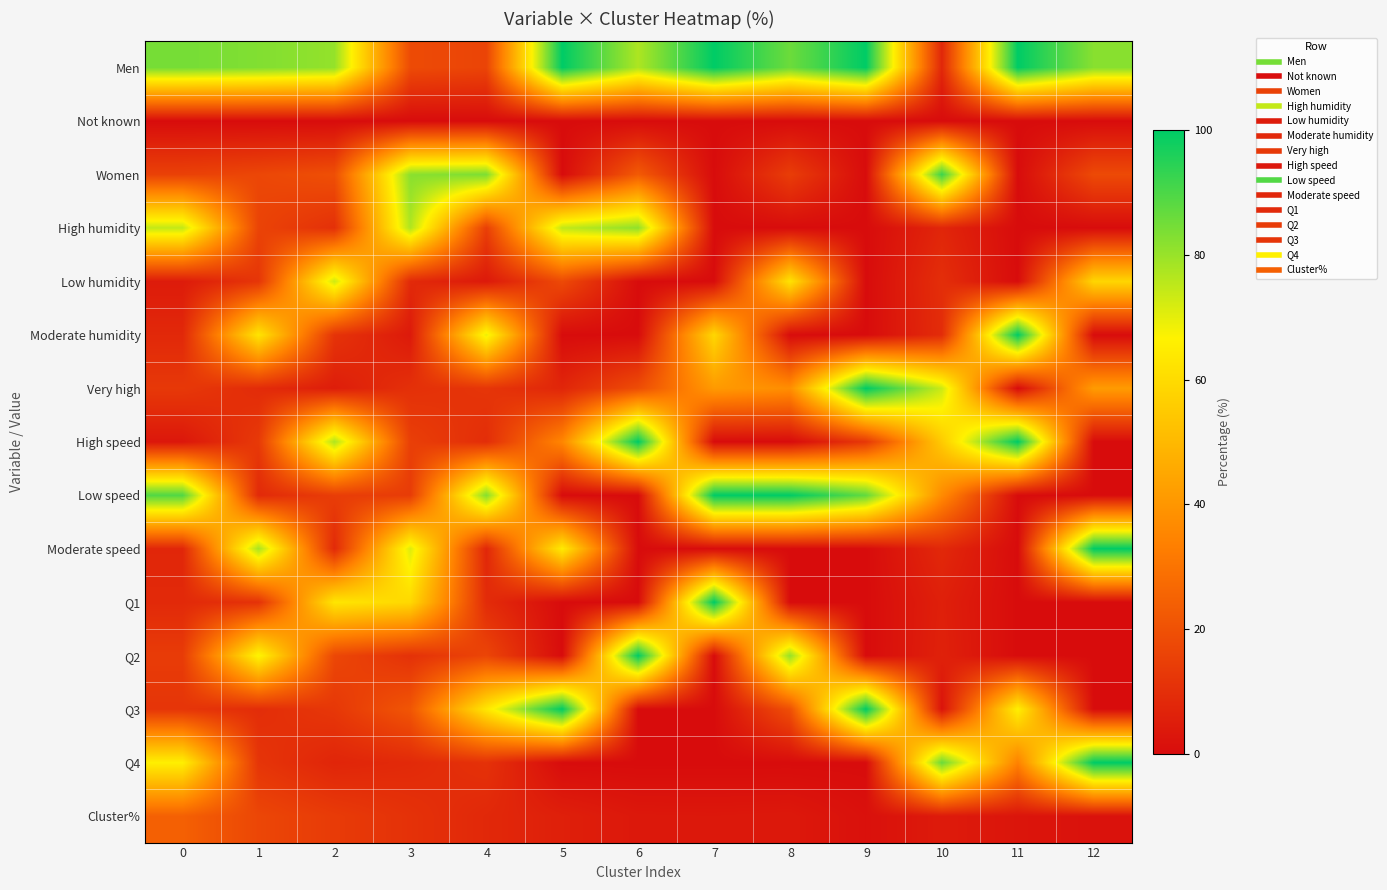

Reading right to left, list all the values displayed in this chart.

Men: 12=82.1	11=100.0	10=7.8	9=100.0	8=85.8	7=100.0	6=77.3	5=100.0	4=16.3	3=18.1	2=80.6	1=83.0	0=84.5
Not known: 12=0.0	11=0.0	10=0.0	9=0.0	8=0.0	7=0.0	6=0.0	5=0.0	4=0.0	3=0.0	2=0.1	1=0.0	0=0.0
Women: 12=17.9	11=0.0	10=92.2	9=0.0	8=14.2	7=0.0	6=22.7	5=0.0	4=83.7	3=81.9	2=19.4	1=17.0	0=15.4
High humidity: 12=0.0	11=0.0	10=7.4	9=0.0	8=0.0	7=0.0	6=81.2	5=74.7	4=14.7	3=77.1	2=10.4	1=16.1	0=74.5
Low humidity: 12=58.5	11=0.0	10=9.8	9=0.0	8=62.4	7=0.0	6=0.0	5=17.8	4=3.9	3=8.5	2=73.2	1=12.0	0=4.5
Moderate humidity: 12=0.0	11=100.0	10=9.3	9=0.0	8=0.0	7=58.9	6=0.0	5=0.0	4=69.4	3=4.0	2=11.4	1=62.8	0=8.2
Very high: 12=41.5	11=0.0	10=73.5	9=100.0	8=37.6	7=41.1	6=18.8	5=7.5	4=12.0	3=10.4	2=5.0	1=9.1	0=12.9
High speed: 12=0.0	11=100.0	10=55.1	9=12.8	8=0.0	7=0.0	6=100.0	5=35.4	4=9.6	3=14.8	2=77.2	1=13.2	0=3.2
Low speed: 12=0.0	11=0.0	10=36.7	9=87.2	8=100.0	7=100.0	6=0.0	5=0.0	4=82.7	3=13.9	2=14.3	1=8.6	0=89.2
Moderate speed: 12=100.0	11=0.0	10=8.2	9=0.0	8=0.0	7=0.0	6=0.0	5=64.6	4=7.7	3=71.2	2=8.5	1=78.2	0=7.5
Q1: 12=0.0	11=0.0	10=5.8	9=0.0	8=0.0	7=100.0	6=0.0	5=0.0	4=9.2	3=59.3	2=63.1	1=11.0	0=8.5
Q2: 12=0.0	11=0.0	10=6.1	9=0.0	8=80.5	7=0.0	6=100.0	5=0.0	4=16.6	3=10.8	2=17.1	1=67.6	0=13.9
Q3: 12=0.0	11=65.9	10=2.0	9=100.0	8=19.5	7=0.0	6=0.0	5=100.0	4=63.5	3=21.4	2=12.6	1=9.6	0=11.8
Q4: 12=100.0	11=34.1	10=86.1	9=0.0	8=0.0	7=0.0	6=0.0	5=0.0	4=10.8	3=8.5	2=7.2	1=11.8	0=65.8
Cluster%: 12=1.8	11=2.7	10=4.3	9=1.4	8=3.6	7=3.3	6=3.4	5=5.7	4=8.1	3=10.8	2=13.7	1=16.9	0=24.4